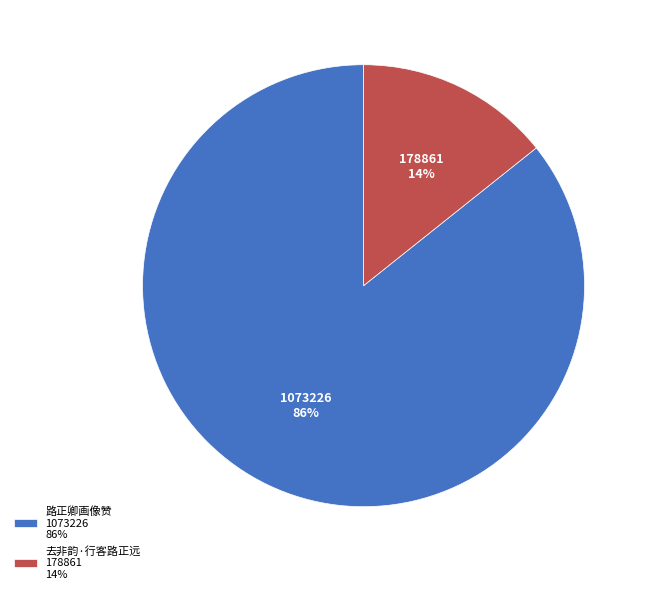

Is it true that 路正卿画像赞 is 86% of the pie?

True